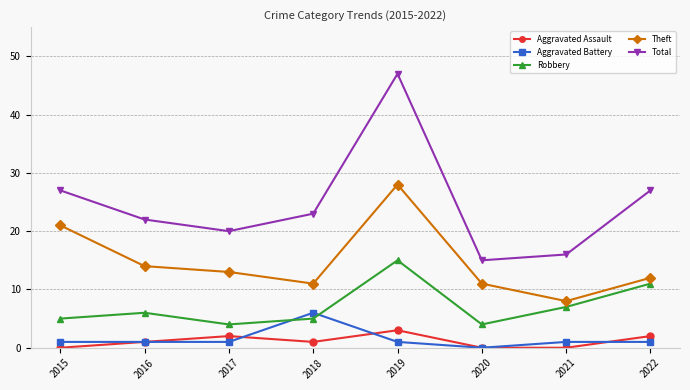

What is the spread (max minus min) of values at 2021?

16